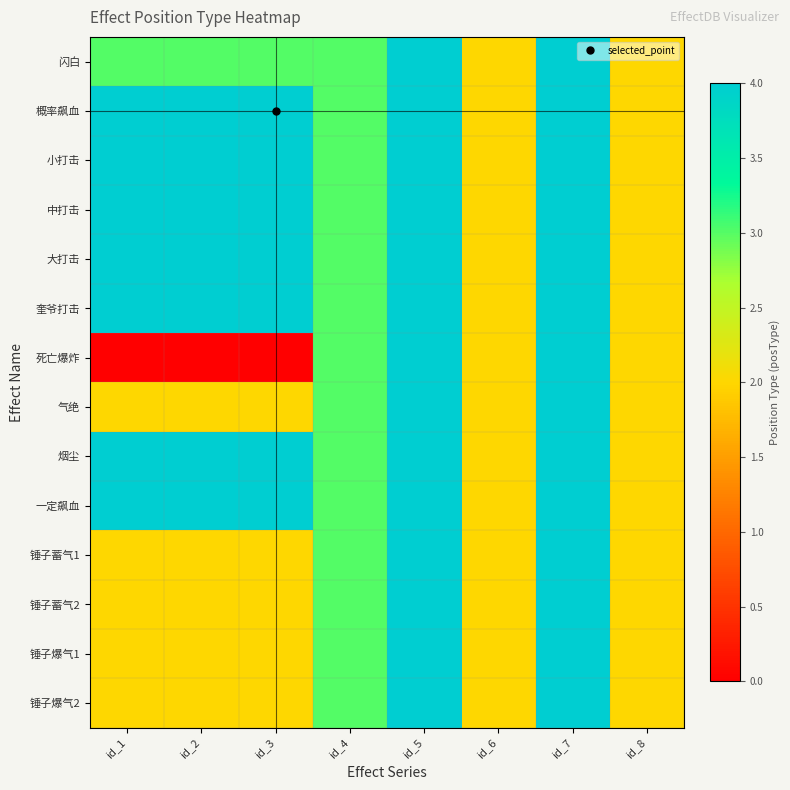

What is the maximum value shown in the chart?

4